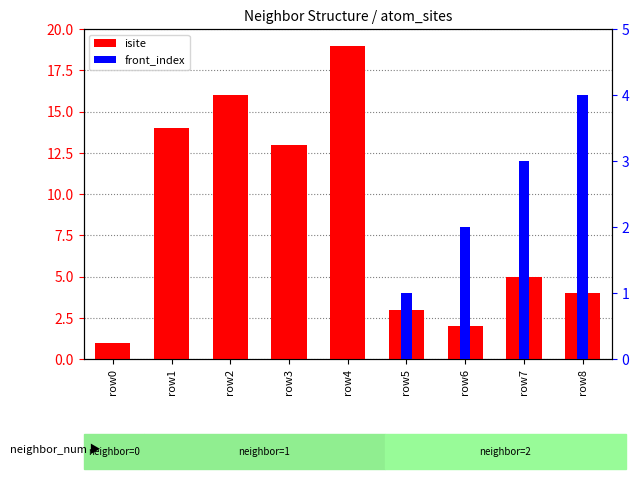

Reading left to right, transcribe all the data shown in this chart.

isite: 1	14	16	13	19	3	2	5	4
front_index: 0	0	0	0	0	1	2	3	4